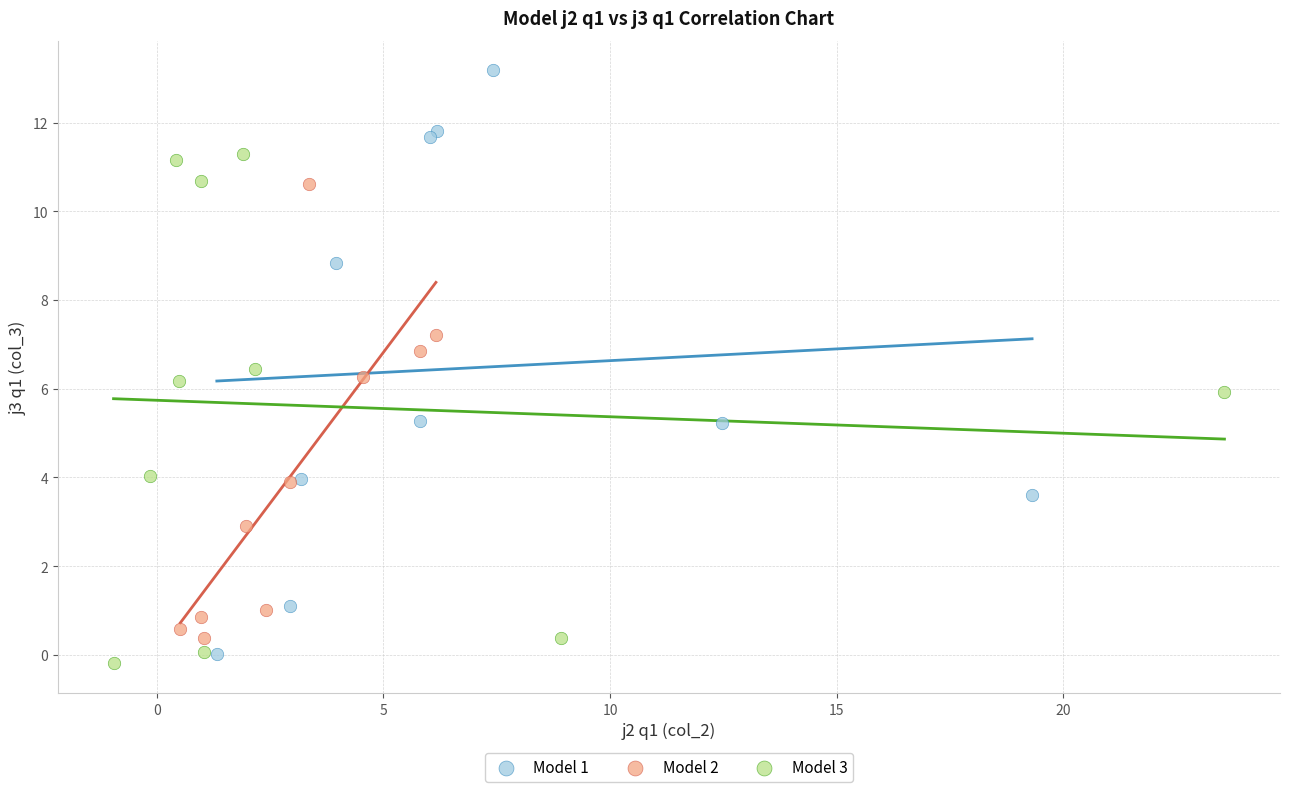

What are all the series names shown in the legend?

Model 1, Model 2, Model 3